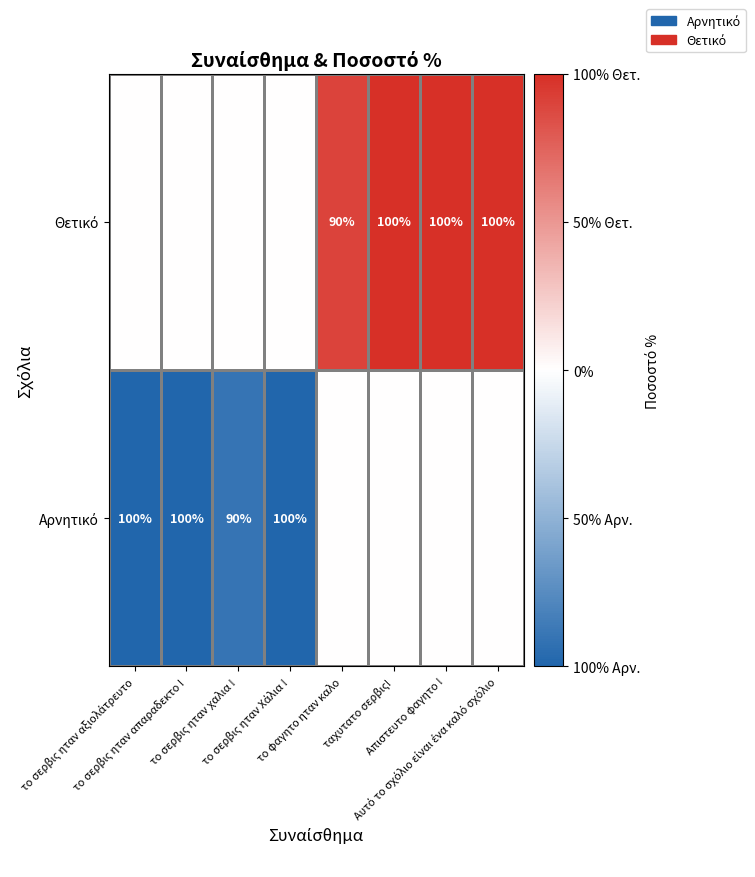

Where is Θετικό nearest to the value 0?

το σερβις ηταν αξιολάτρευτο